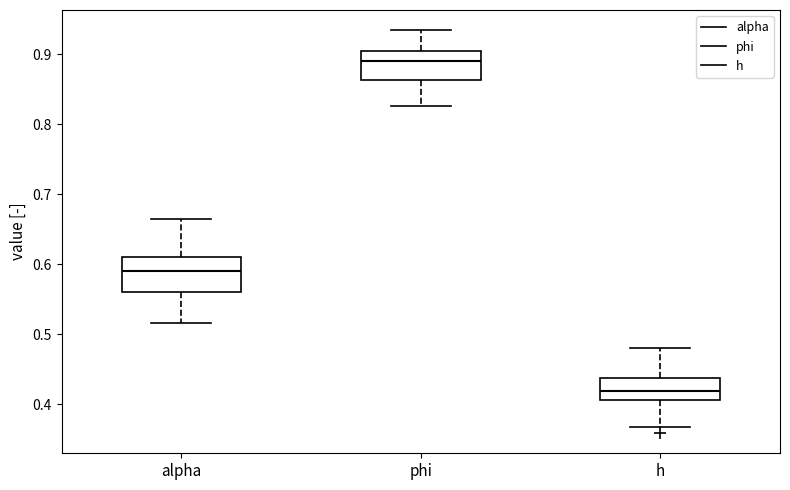

Reading left to right, read every box against the y-axis: the position of its median line, the range the box covers, and the ends of its whiskers. The values are not printed on the chart, so give them approximately, as read against the axis.

alpha: median 0.59, box 0.56 to 0.61, whiskers 0.52 to 0.66
phi: median 0.89, box 0.86 to 0.90, whiskers 0.83 to 0.93
h: median 0.42, box 0.41 to 0.44, whiskers 0.37 to 0.48